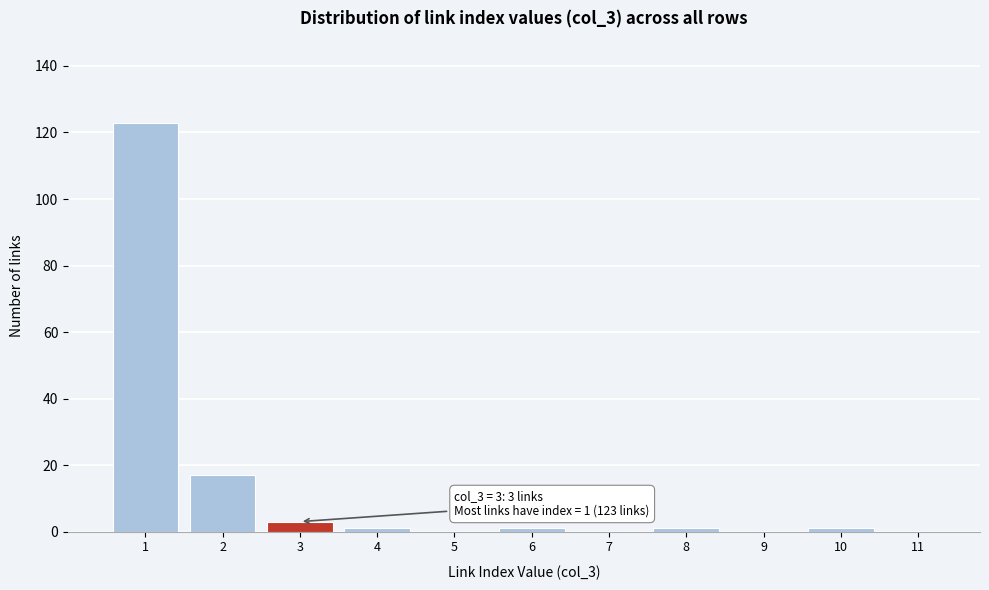

Reading left to right, list all the values displayed in this chart.

1=123	2=17	3=3	4=1	5=0	6=1	7=0	8=1	9=0	10=1	11=0